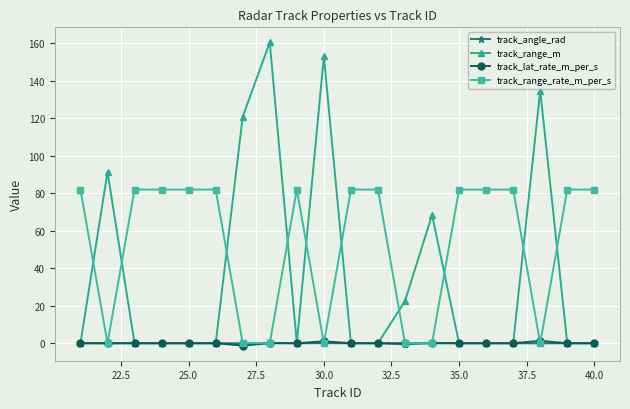

True or false: track_range_rate_m_per_s and track_range_m cross at least once.

True